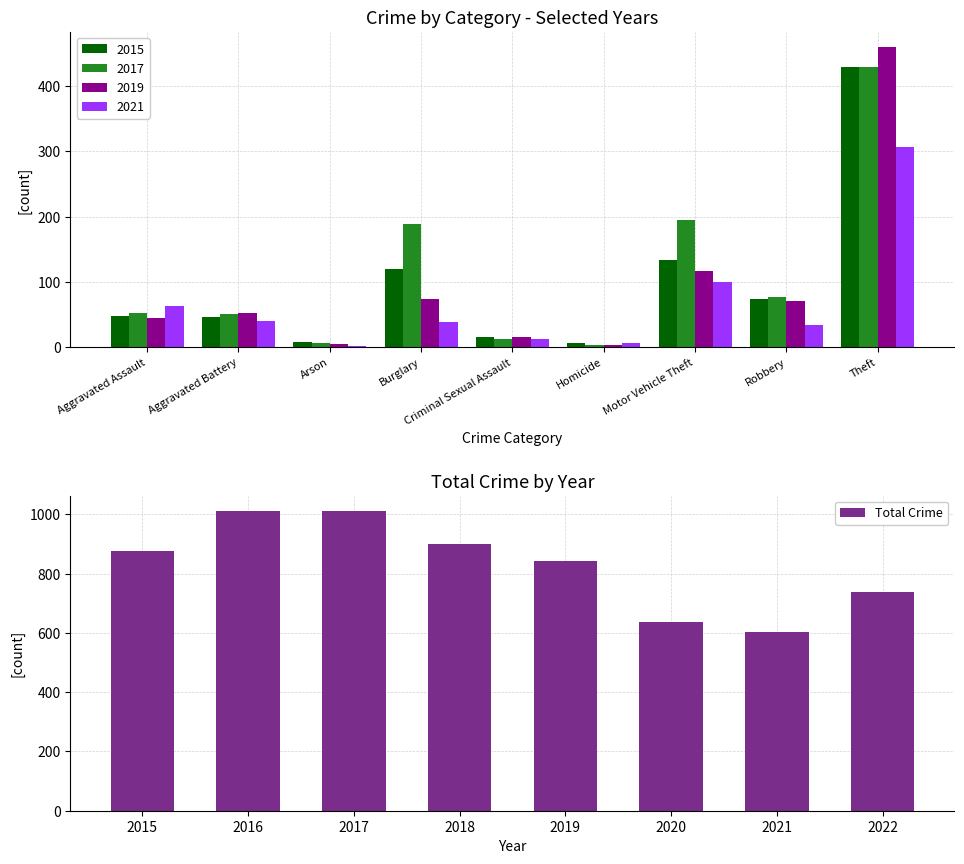

What is the greatest value displayed?

1013